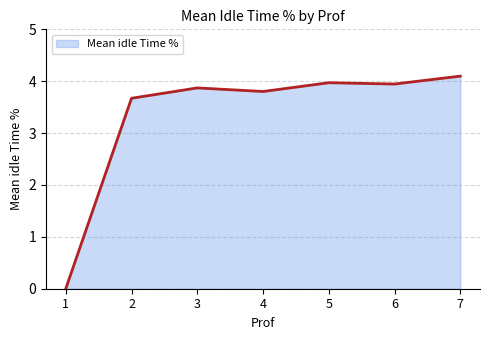

Which has a higher value, 7 or 3?

7